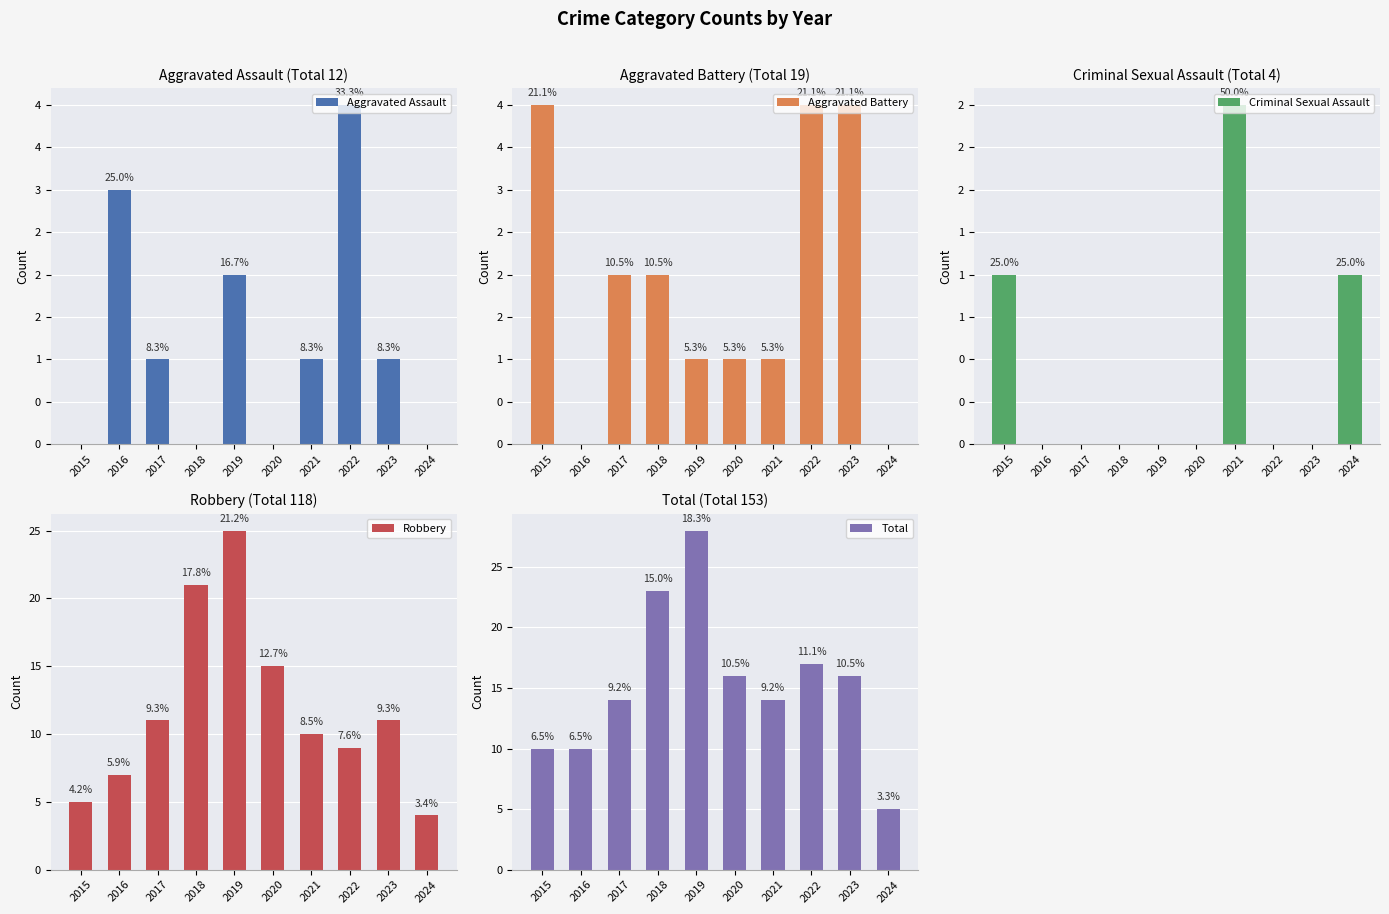

What is the value of the Aggravated Battery bar at the 1st from the left?

4